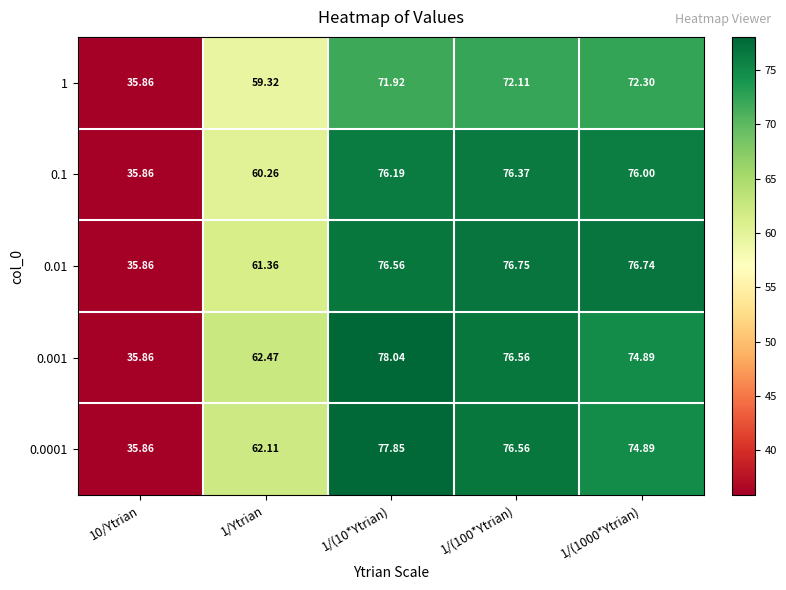

Rank the series by their maximum value, from highest to lowest.

0.001, 0.0001, 0.01, 0.1, 1